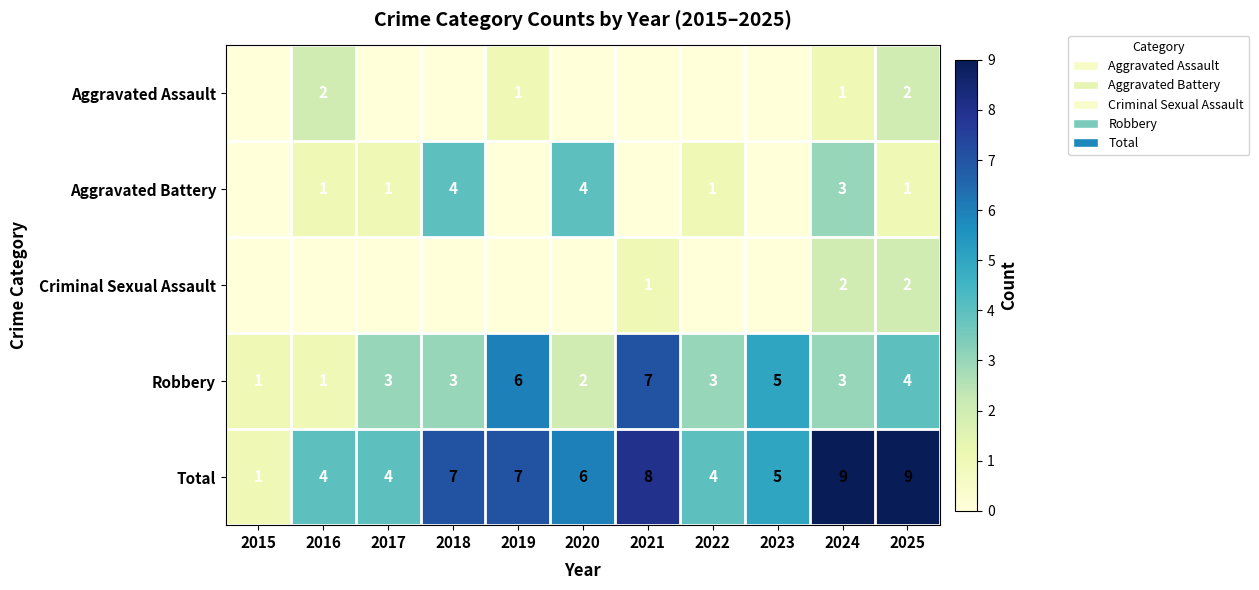

At which category is the sum across all series the highest?

2024